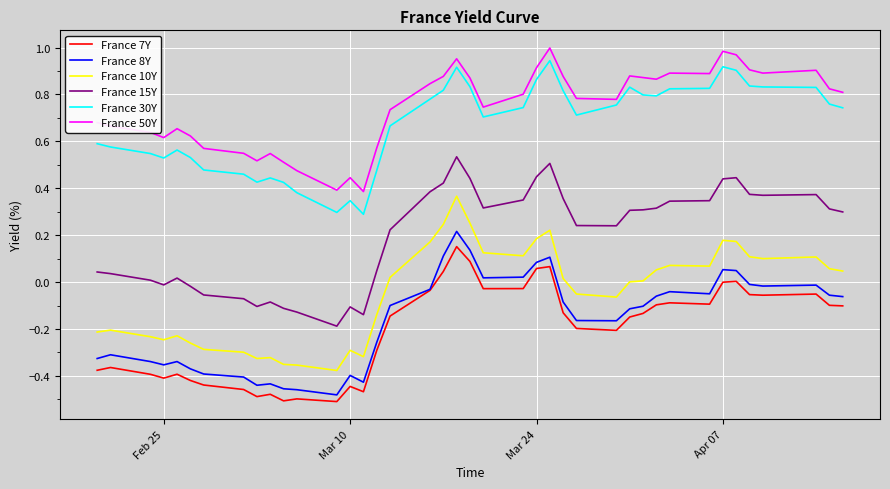

True or false: France 8Y and France 10Y cross at least once.

False